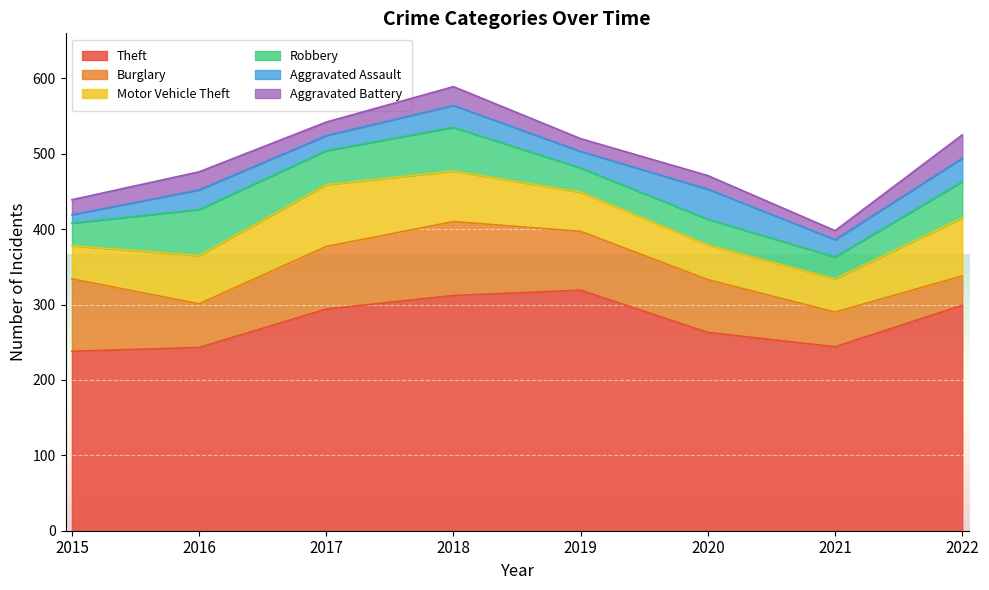

Is the value of Burglary at 2020 greater than the value of Robbery at 2020?

Yes